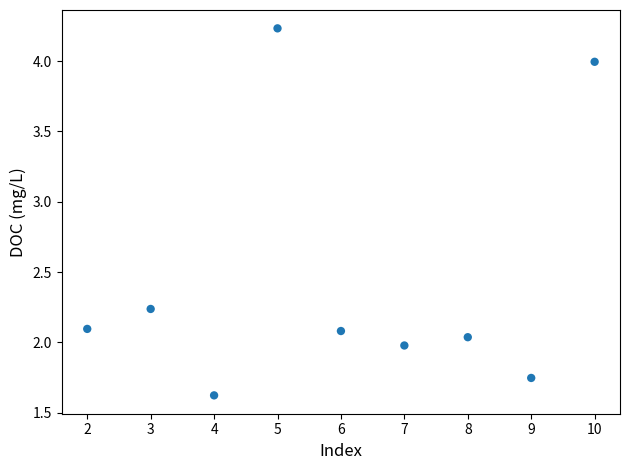

What is the average X value?

6.0